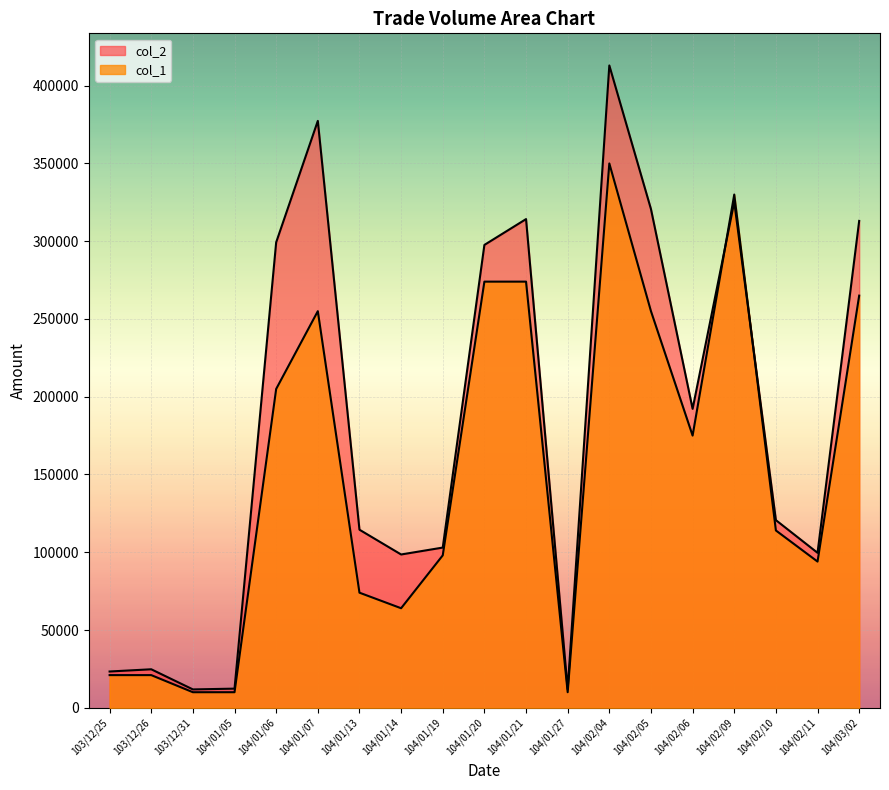

How many intersections are there between col_2 and col_1?

2